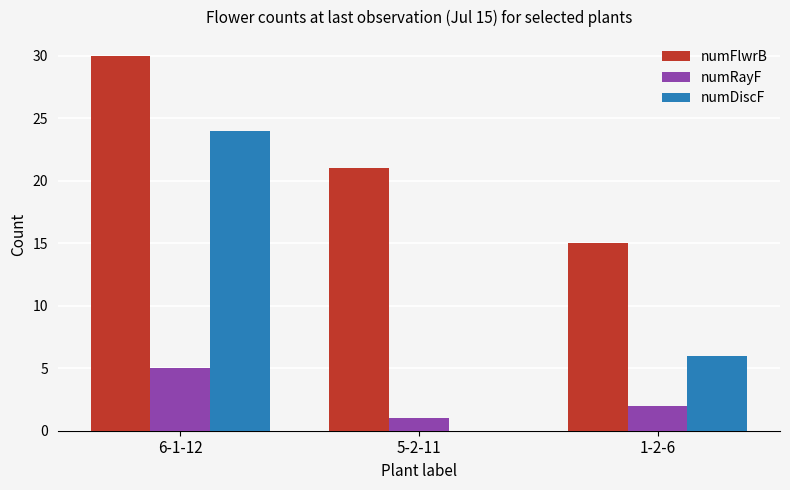

What is the spread (max minus min) of values at 6-1-12?

25